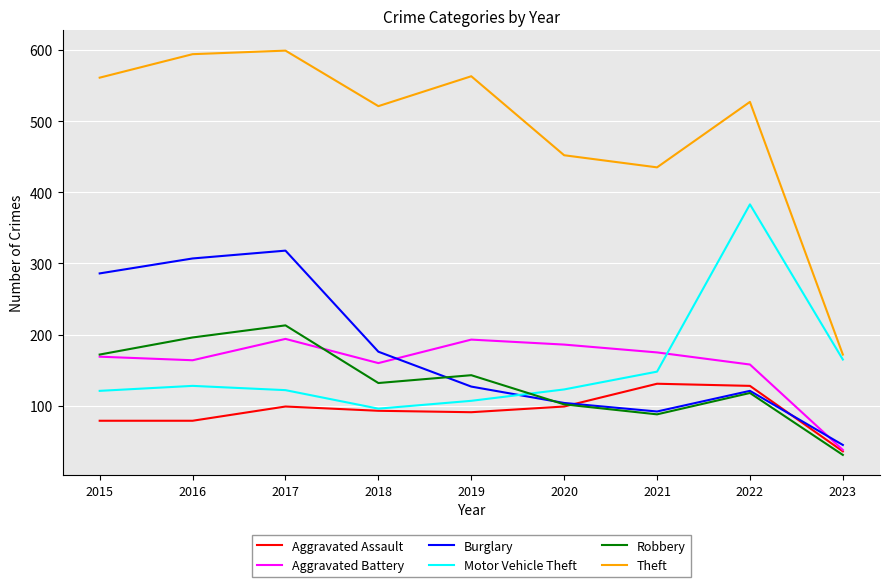

True or false: Theft and Aggravated Battery intersect in this chart.

False